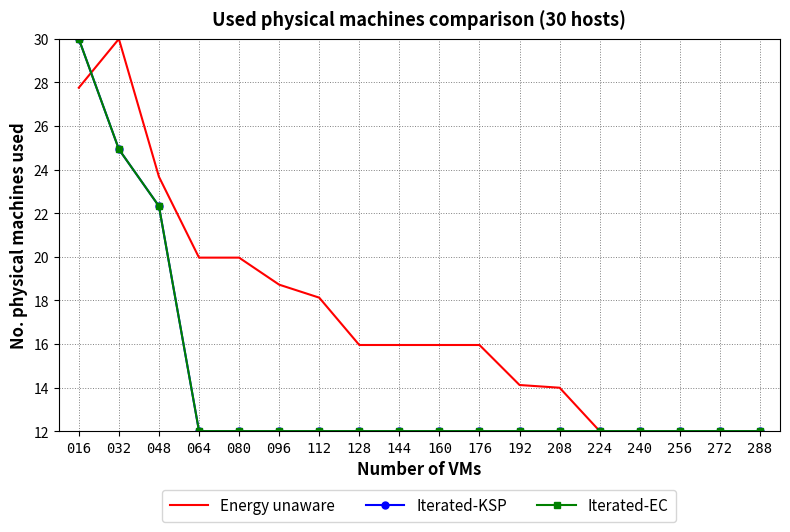

The Iterated-KSP series shows 6.5 at 288. True or false?

False